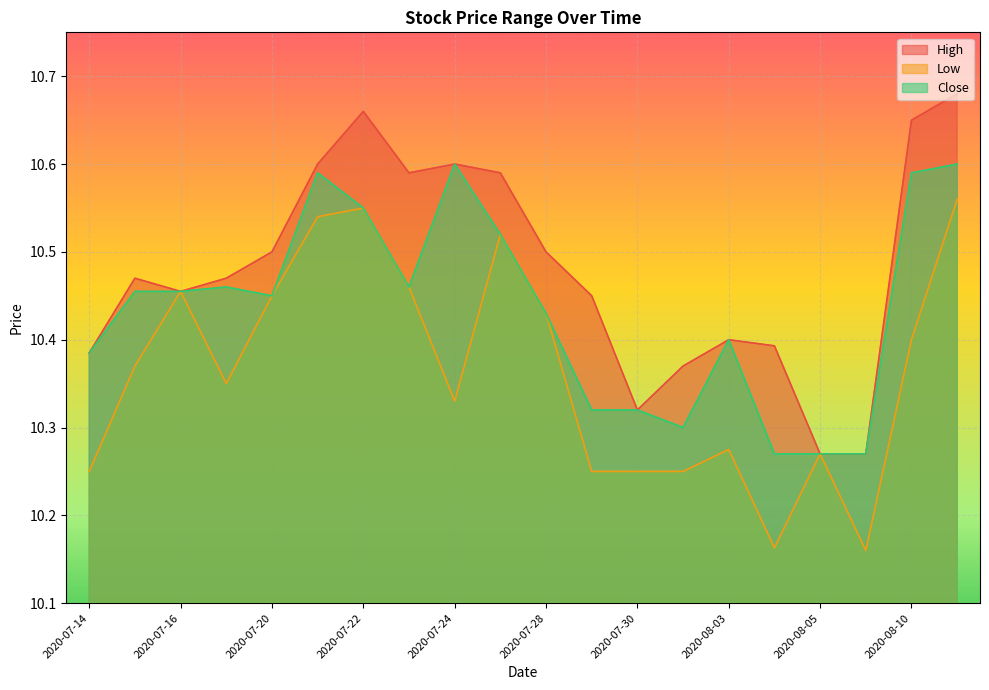

True or false: Close and High cross at least once.

False